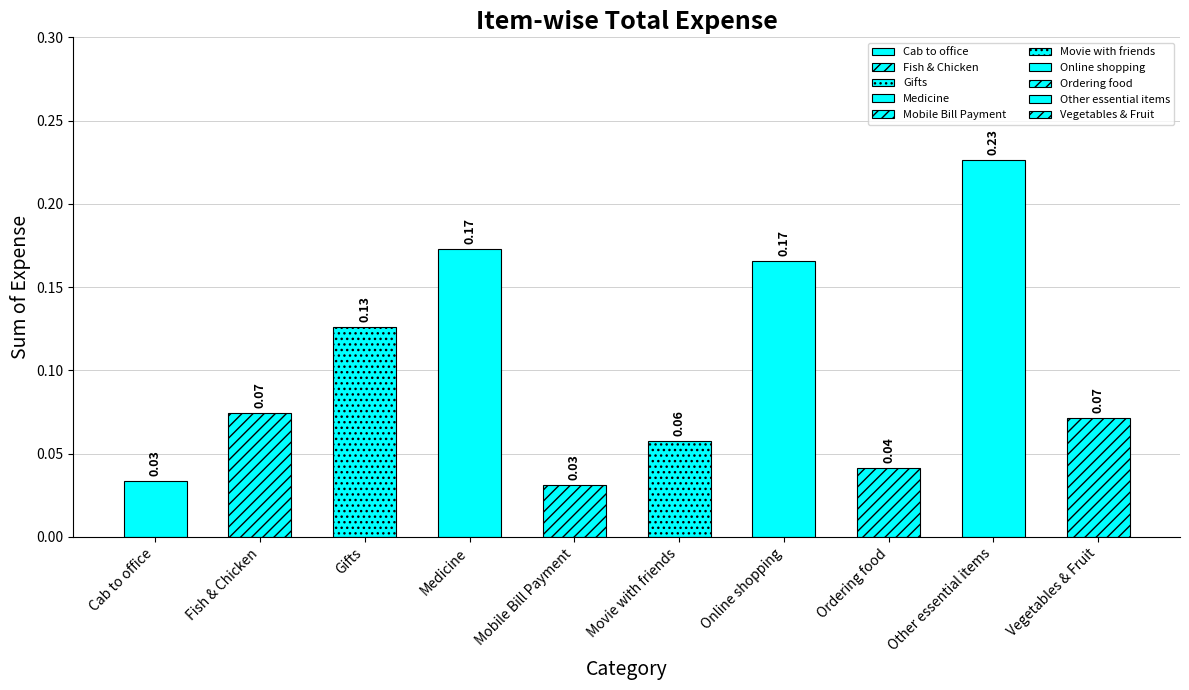

True or false: the data shows 0.2 at Gifts.

False